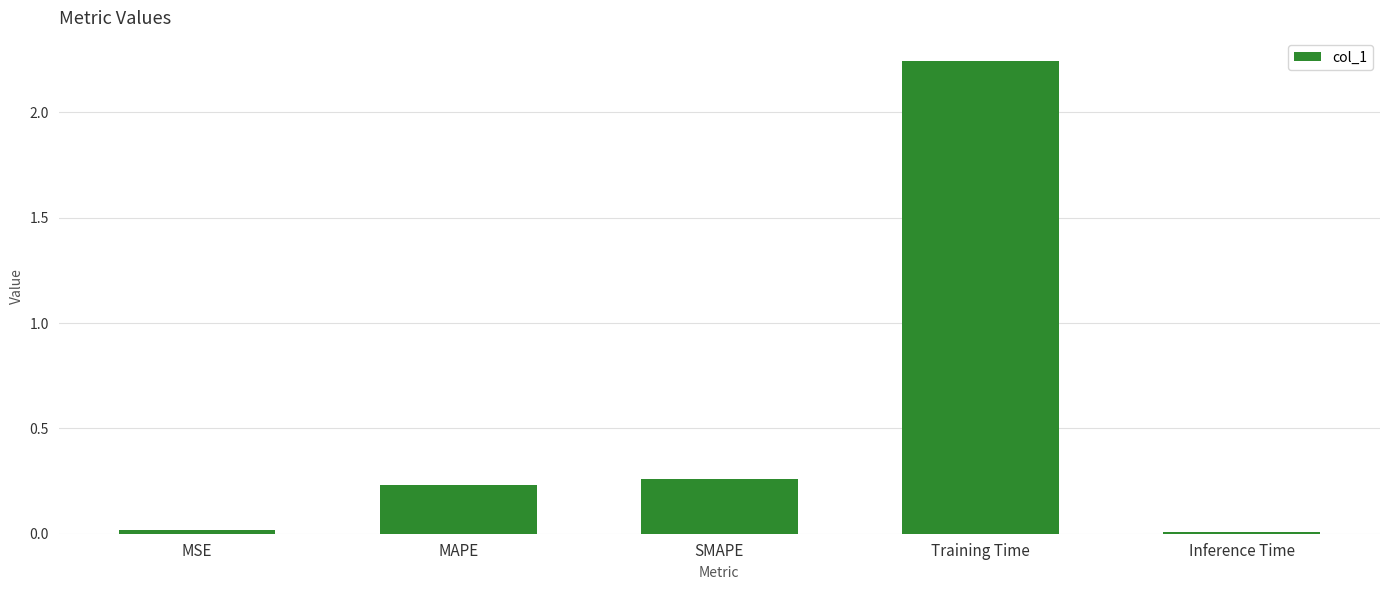

Are the bars grouped side by side (vs. stacked)?

No